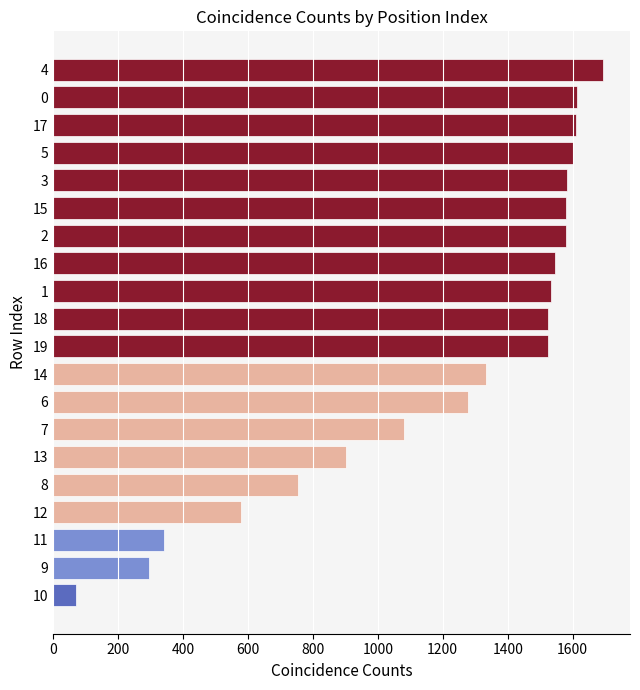

Read the value at 9.

294.9